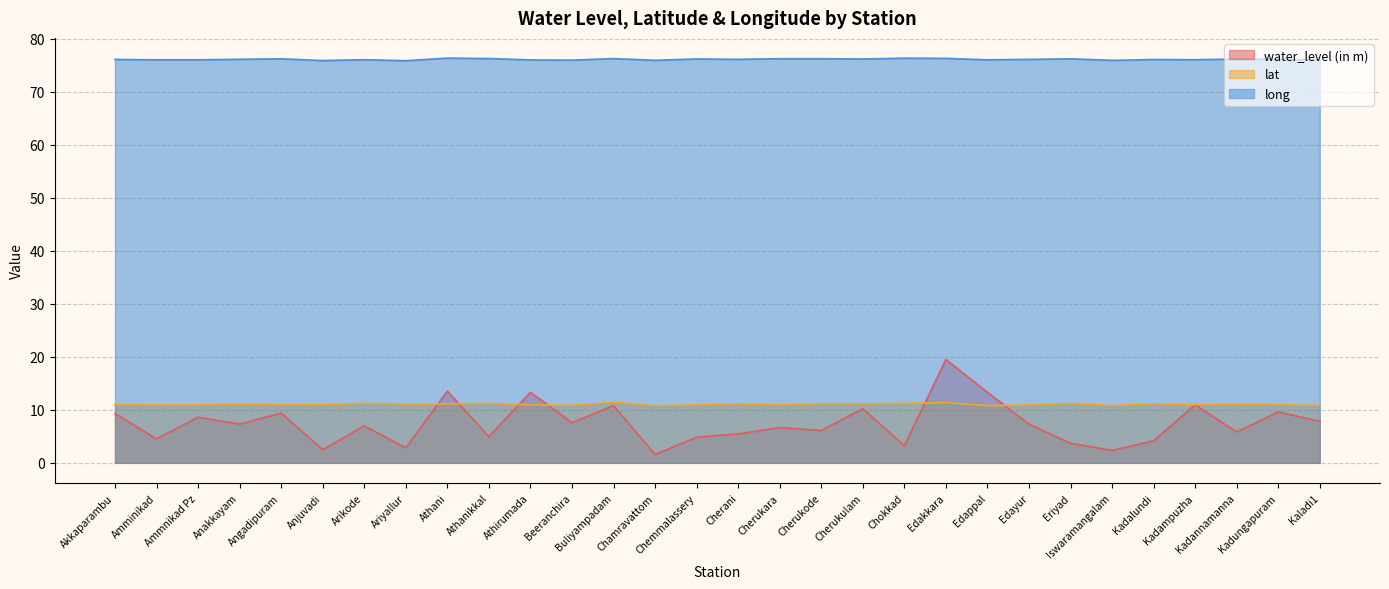

Is it true that water_level (in m) equals 2.5 at Anjuvadi?

True